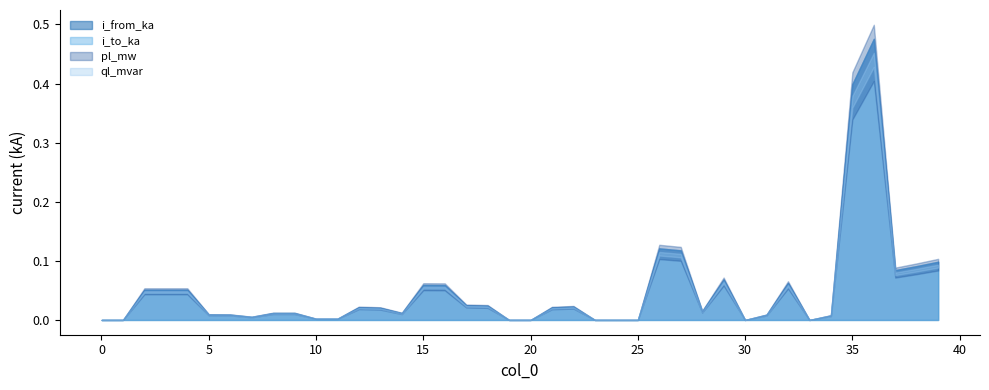

What is the total value across all series at 27?

0.2